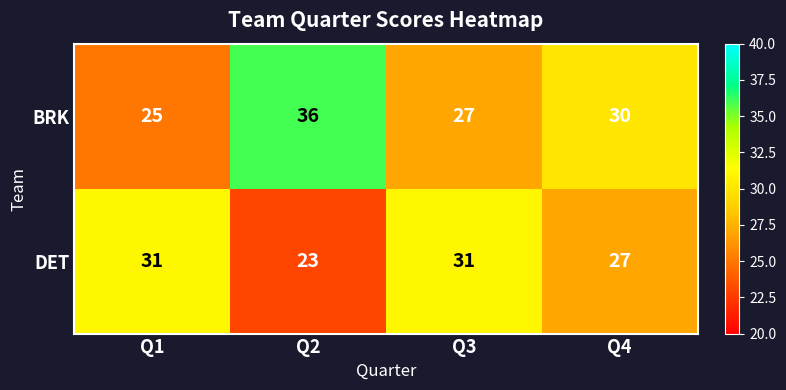

List the labels in order of BRK value, smallest first.

Q1, Q3, Q4, Q2